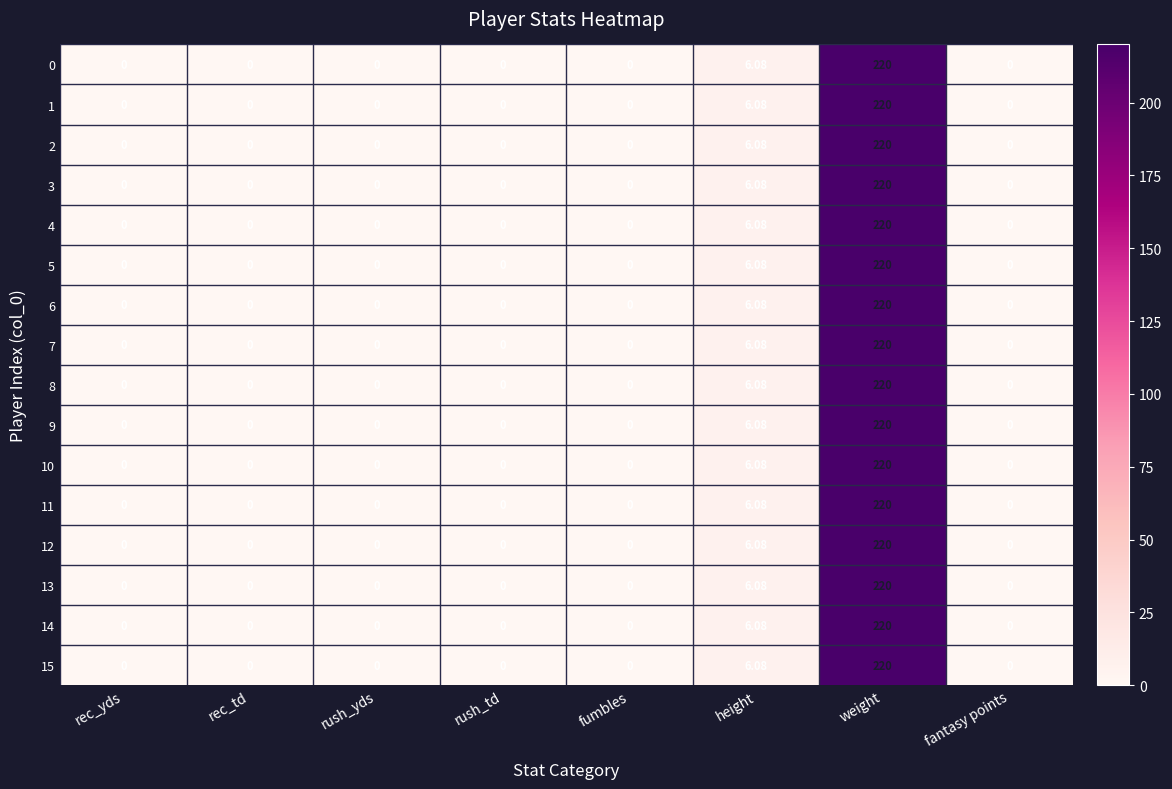

At which label is 14 closest to 110?

height